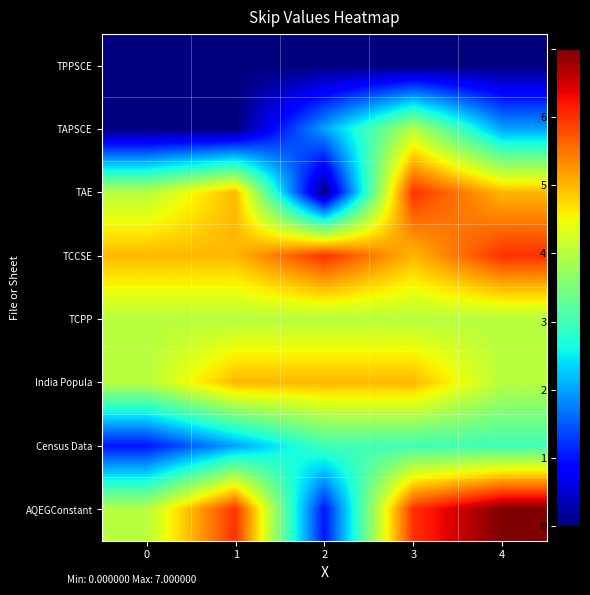

Reading left to right, what are all the values shown in this chart?

row_0: 0=0	1=0	2=0	3=0	4=0
row_1: 0=0	1=0	2=2	3=4	4=2
row_2: 0=4	1=5	2=0	3=6	4=5
row_3: 0=5	1=5	2=6	3=5	4=6
row_4: 0=4	1=4	2=4	3=4	4=4
row_5: 0=4	1=5	2=5	3=5	4=4
row_6: 0=1	1=2	2=3	3=3	4=3
row_7: 0=4	1=6	2=1	3=6	4=7